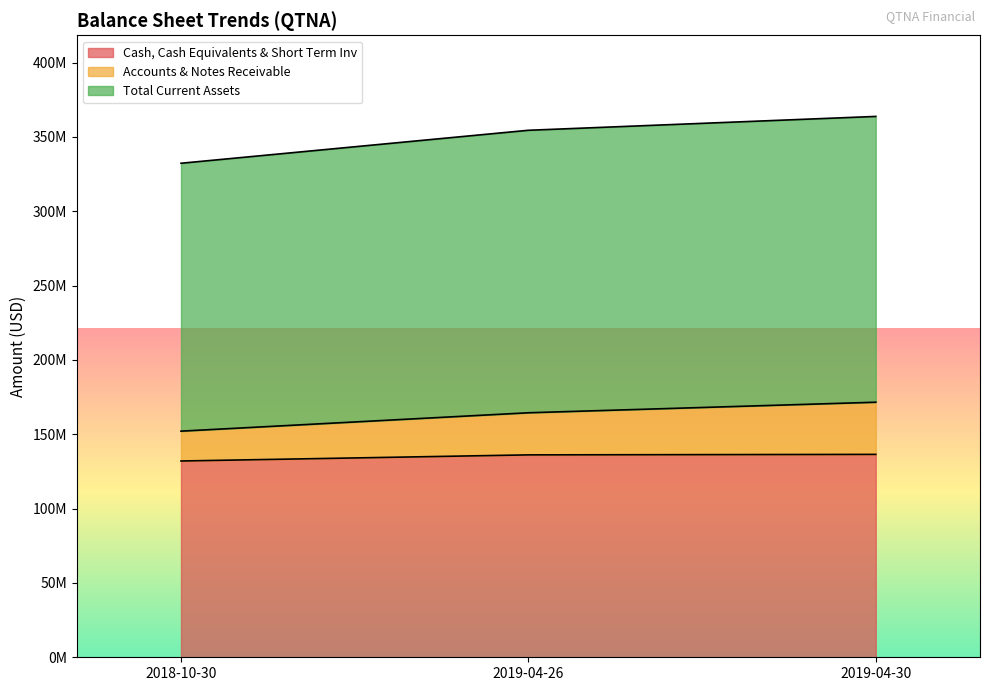

What is the value of the Accounts & Notes Receivable point at the 1st from the left?

152111000